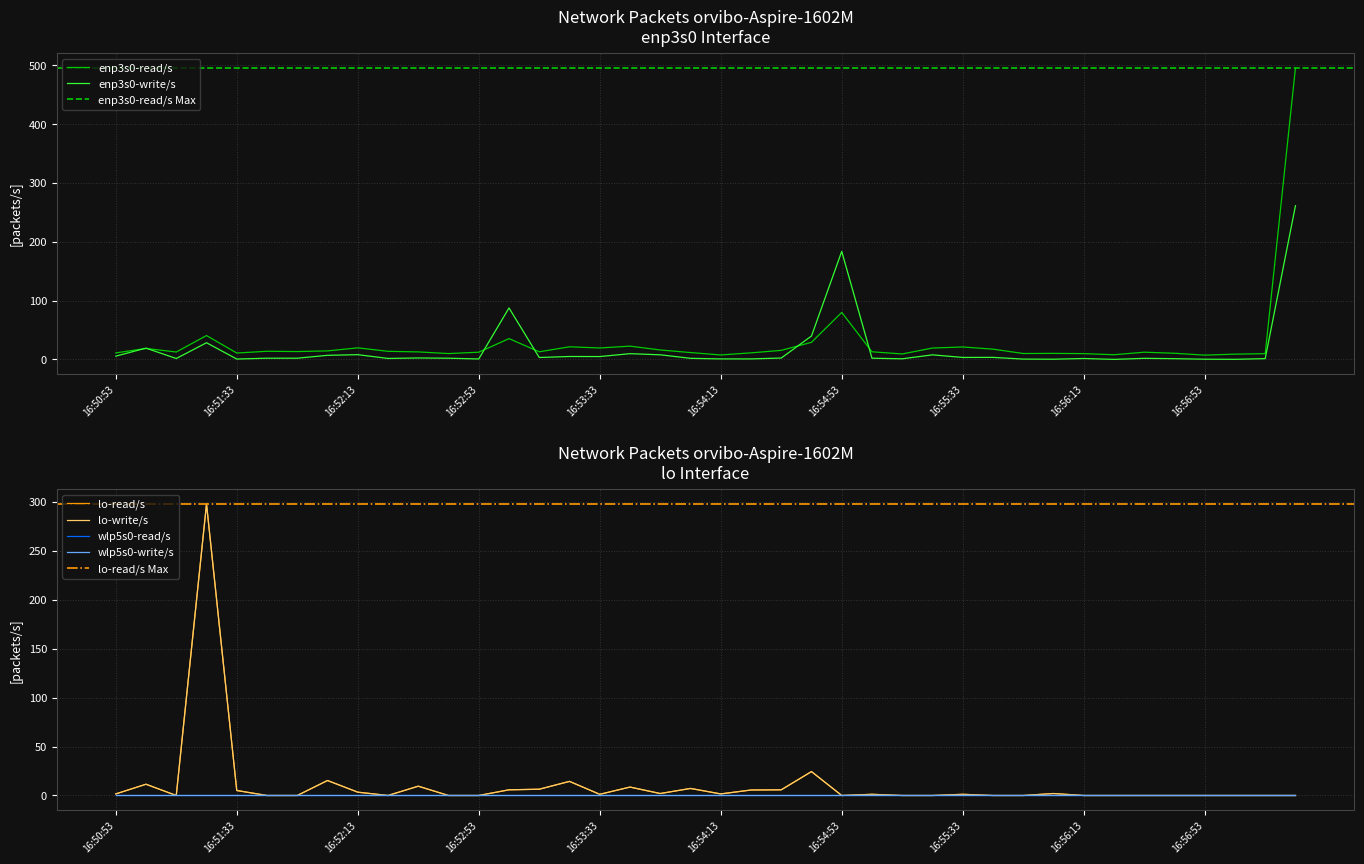

True or false: lo-write/s and lo-read/s cross at least once.

False